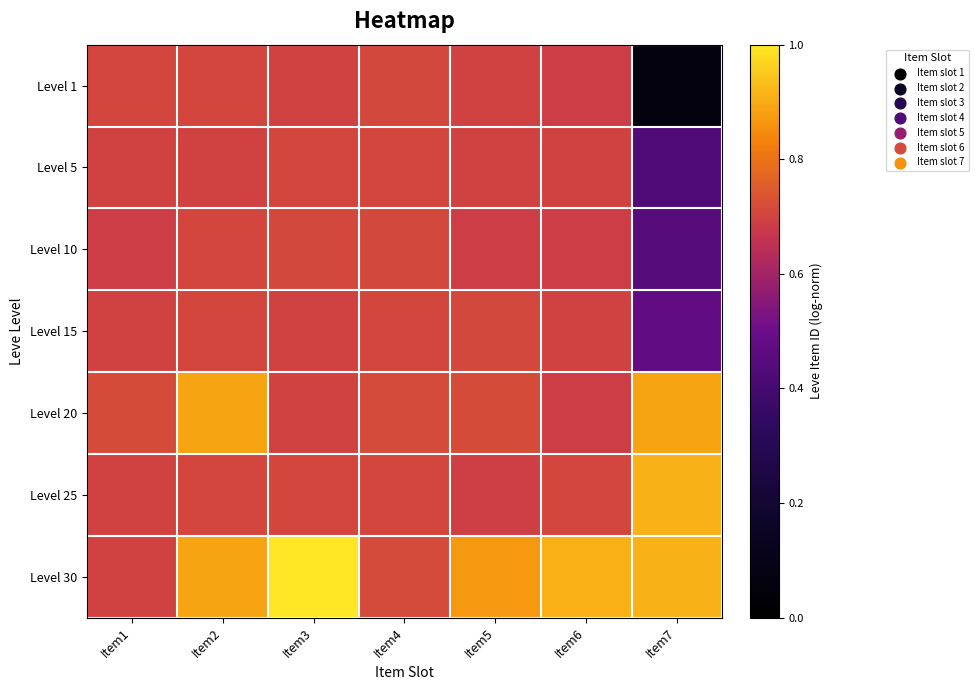

Count the number of categories in the chart.

7